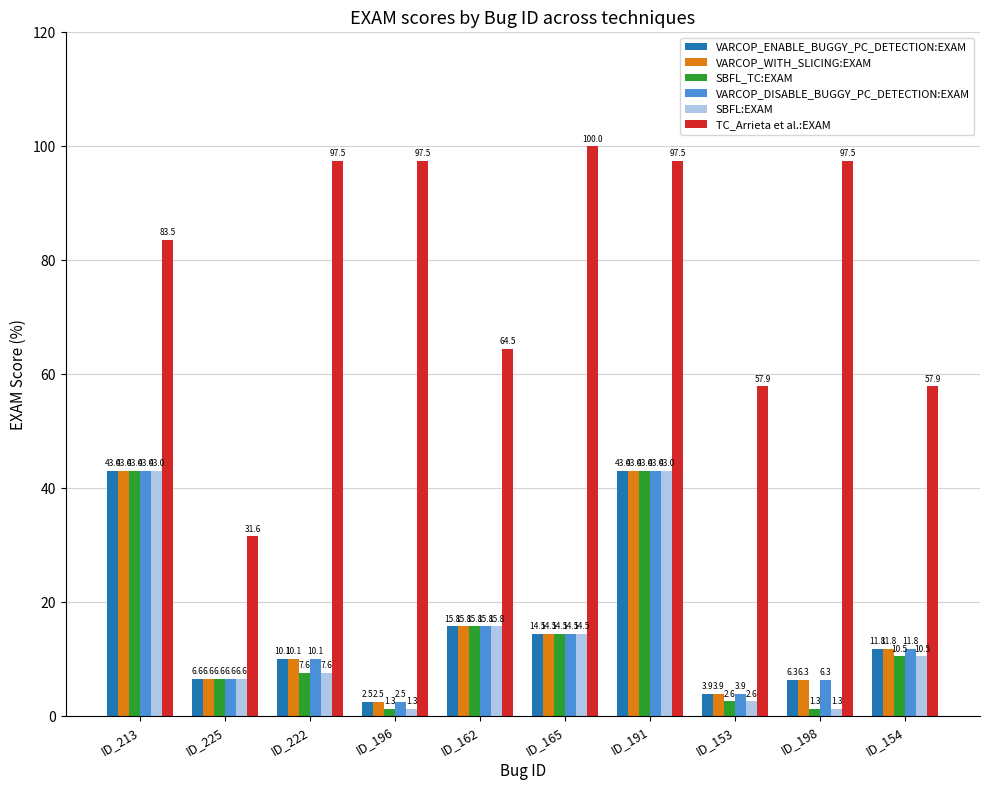

Reading right to left, list all the values displayed in this chart.

VARCOP_ENABLE_BUGGY_PC_DETECTION:EXAM: ID_154=11.8	ID_198=6.3	ID_153=3.9	ID_191=43.0	ID_165=14.5	ID_162=15.8	ID_196=2.5	ID_222=10.1	ID_225=6.6	ID_213=43.0
VARCOP_WITH_SLICING:EXAM: ID_154=11.8	ID_198=6.3	ID_153=3.9	ID_191=43.0	ID_165=14.5	ID_162=15.8	ID_196=2.5	ID_222=10.1	ID_225=6.6	ID_213=43.0
SBFL_TC:EXAM: ID_154=10.5	ID_198=1.3	ID_153=2.6	ID_191=43.0	ID_165=14.5	ID_162=15.8	ID_196=1.3	ID_222=7.6	ID_225=6.6	ID_213=43.0
VARCOP_DISABLE_BUGGY_PC_DETECTION:EXAM: ID_154=11.8	ID_198=6.3	ID_153=3.9	ID_191=43.0	ID_165=14.5	ID_162=15.8	ID_196=2.5	ID_222=10.1	ID_225=6.6	ID_213=43.0
SBFL:EXAM: ID_154=10.5	ID_198=1.3	ID_153=2.6	ID_191=43.0	ID_165=14.5	ID_162=15.8	ID_196=1.3	ID_222=7.6	ID_225=6.6	ID_213=43.0
TC_Arrieta et al.:EXAM: ID_154=57.9	ID_198=97.5	ID_153=57.9	ID_191=97.5	ID_165=100.0	ID_162=64.5	ID_196=97.5	ID_222=97.5	ID_225=31.6	ID_213=83.5